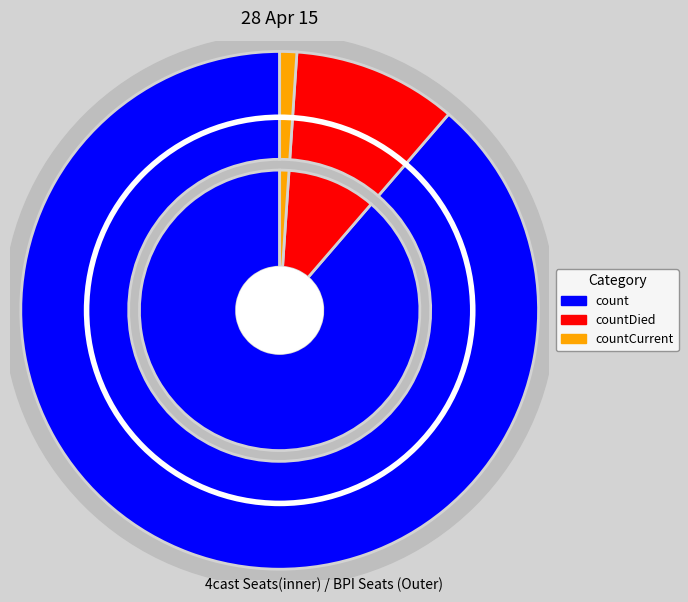

Which category has the smallest portion of the pie?

countCurrent